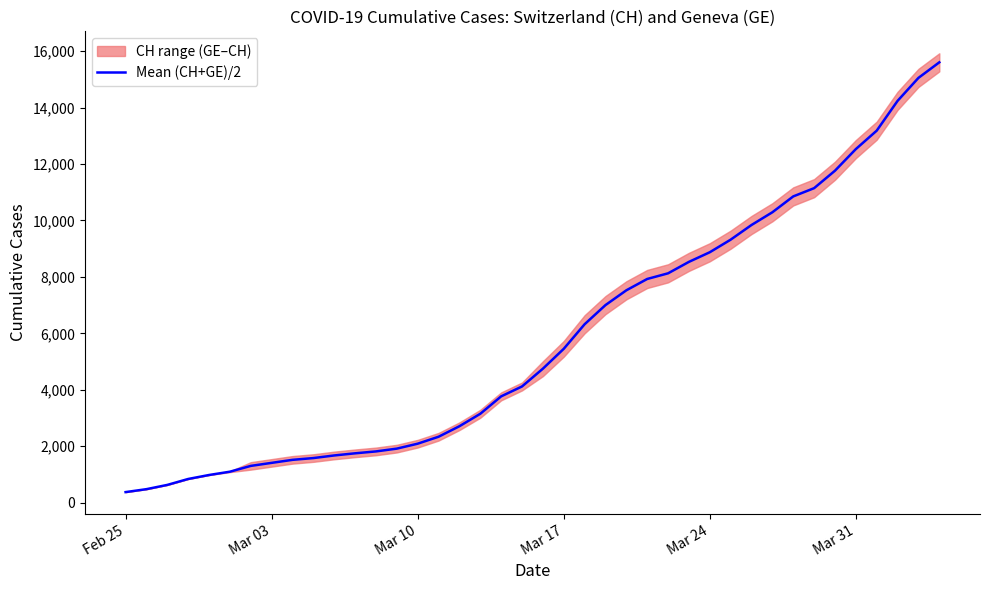

True or false: the data has more than 2 interior local peaks.

False